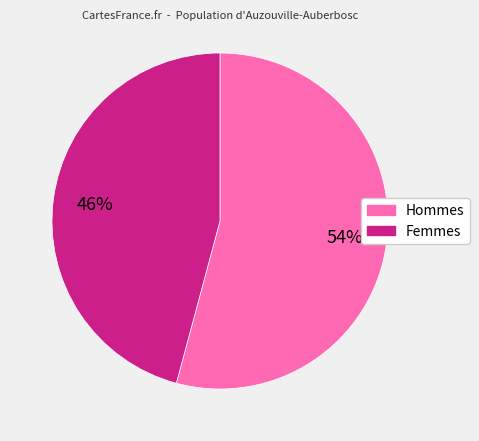

Is there a majority slice in this chart?

Yes